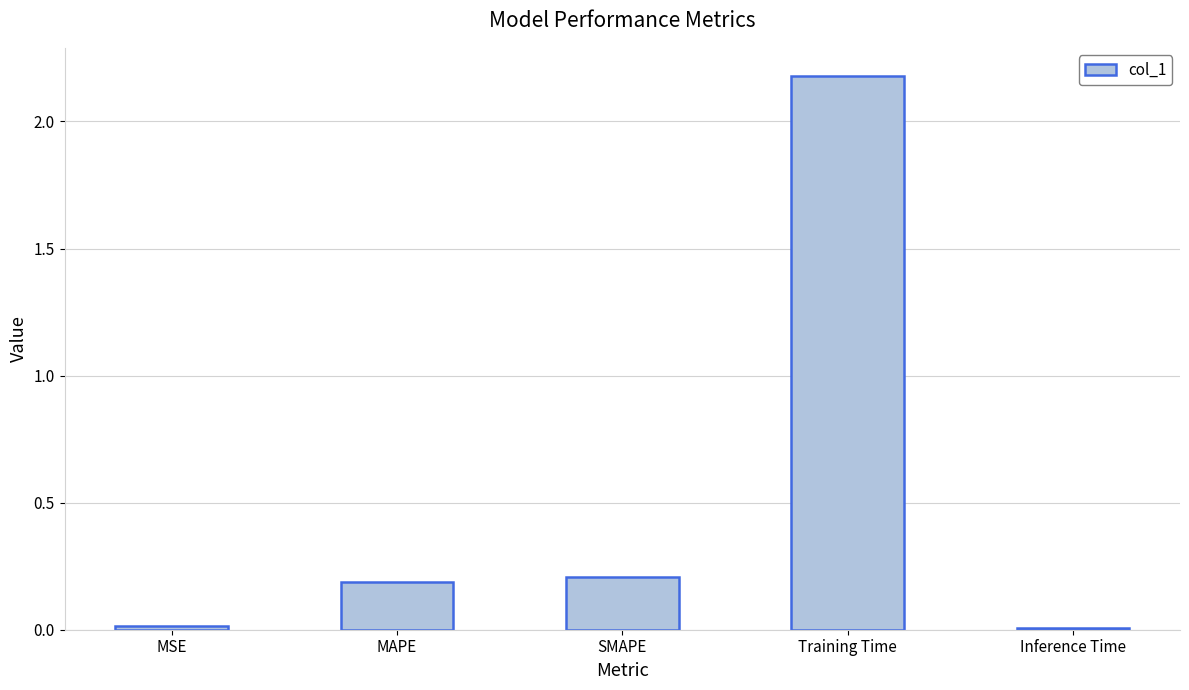

The value at Training Time is 3.6. True or false?

False